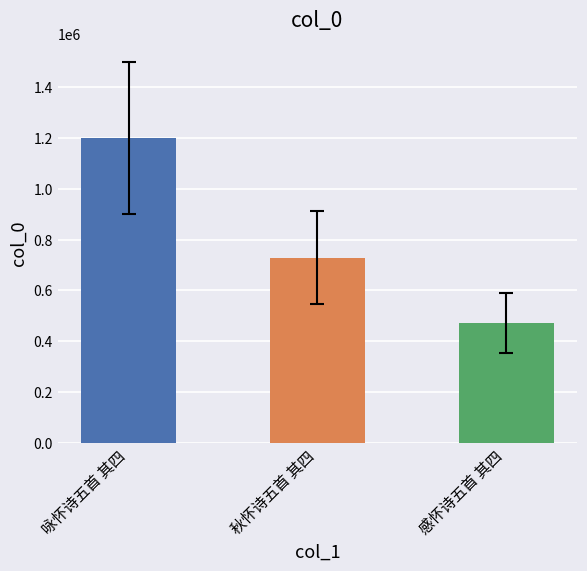

What is the value of the 2nd bar from the left?

729627